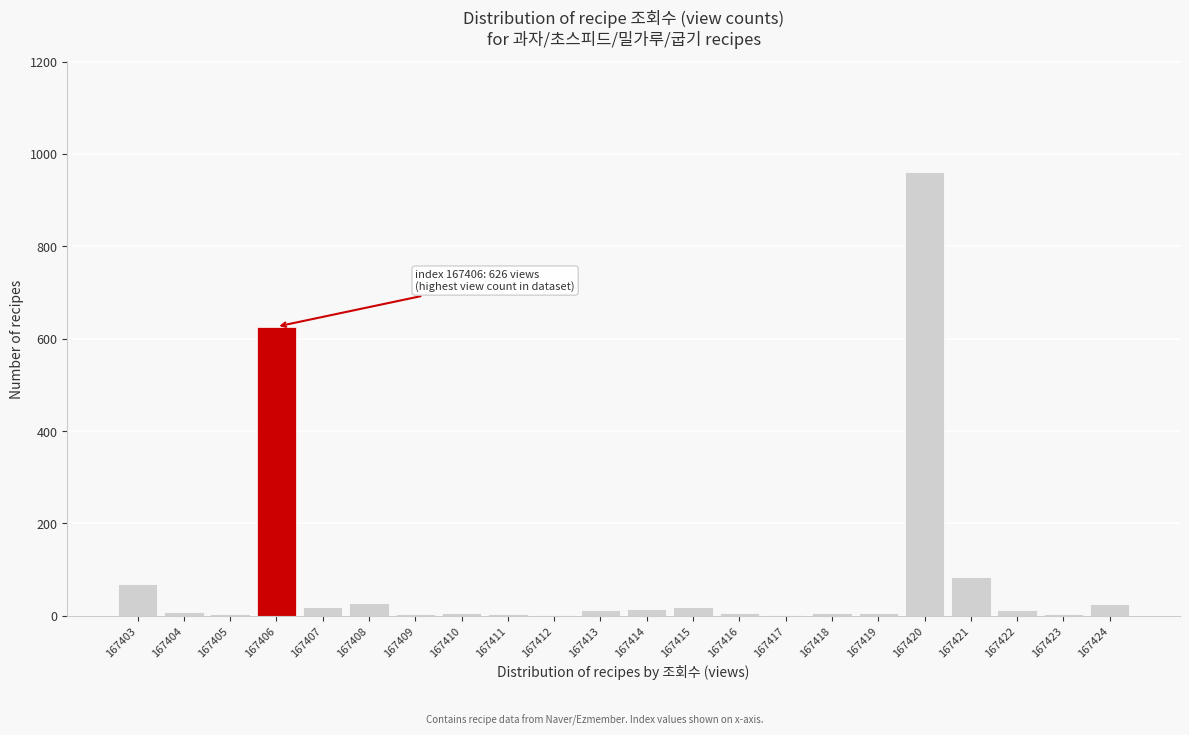

Read the value at 167403, to the nearest 100.

100